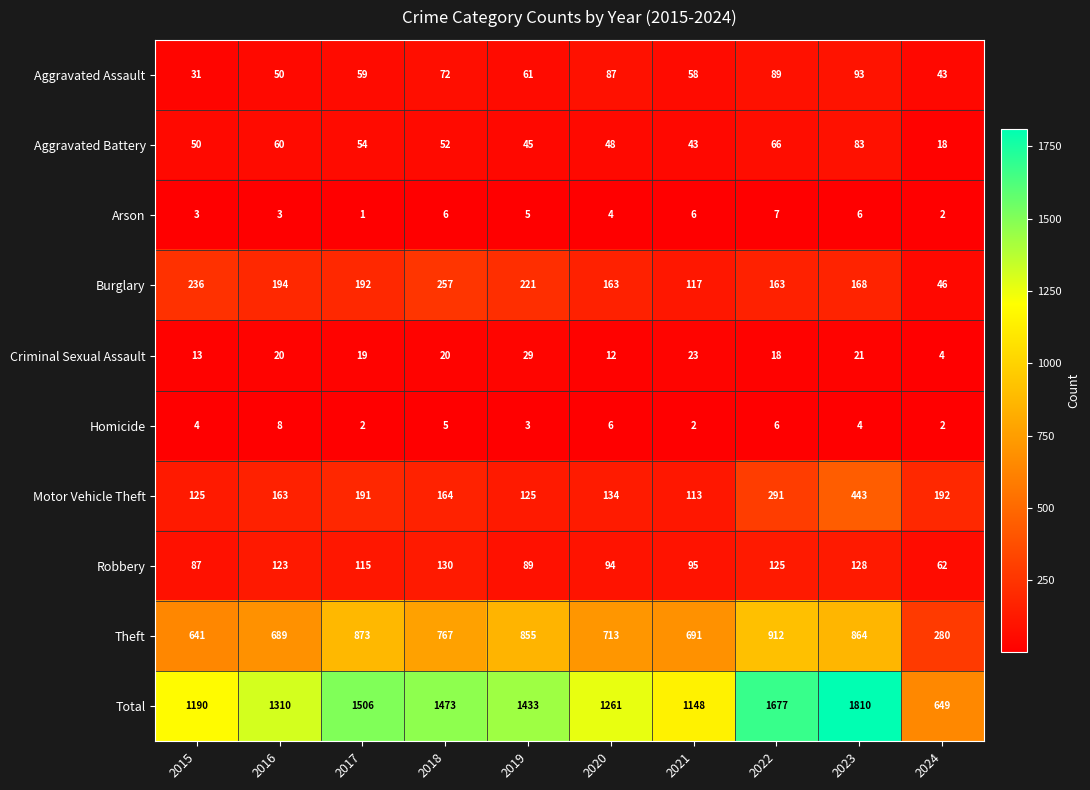

The Homicide series shows 1 at 2021. True or false?

False